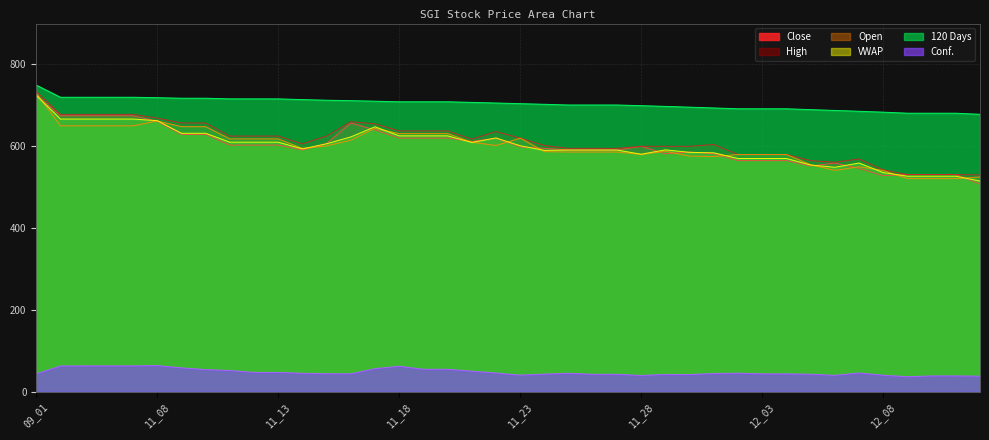

Is it true that Conf. equals 44.2 at 11_15?

True